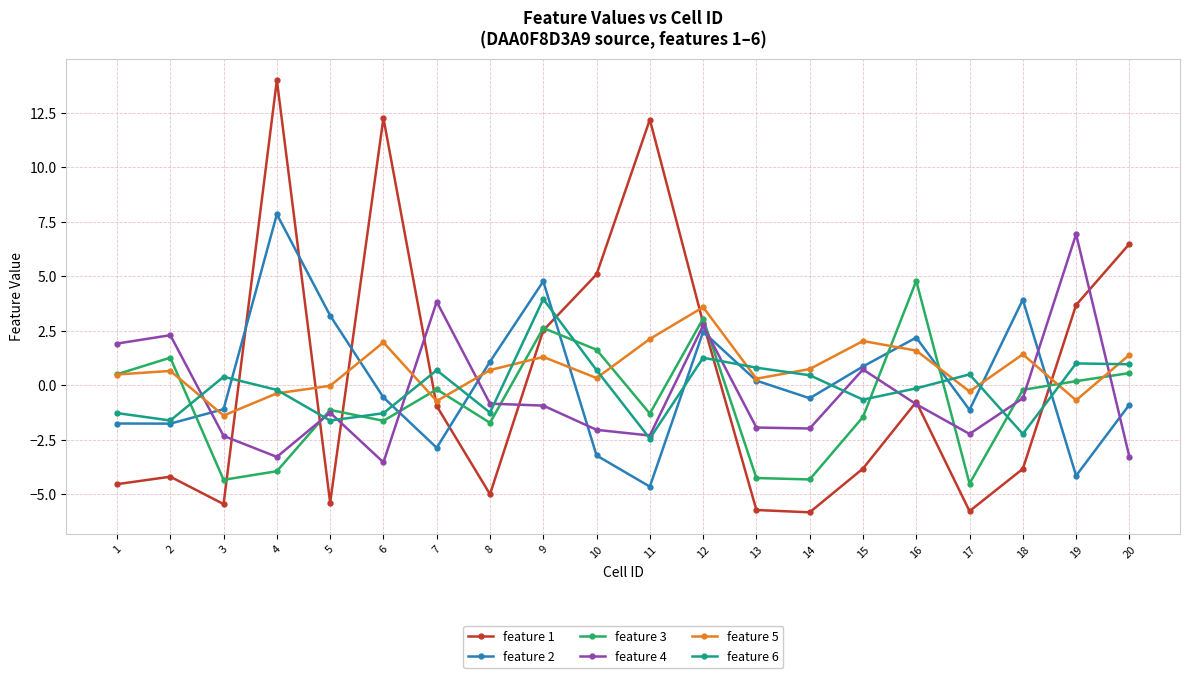

What is the approximate value of feature 5 at 11?

2.1